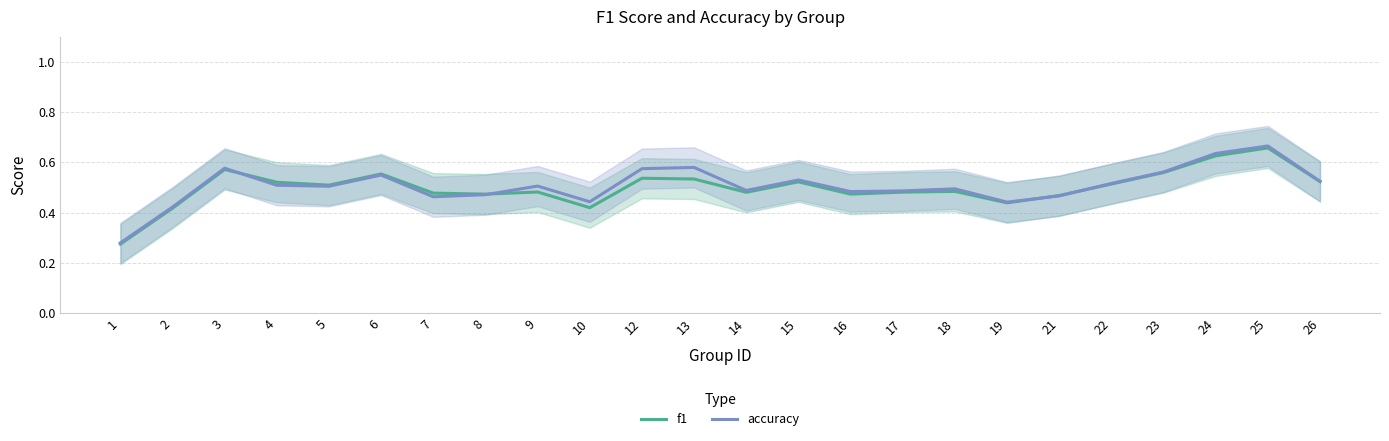

How many accuracy values are between 0 and 1?

24